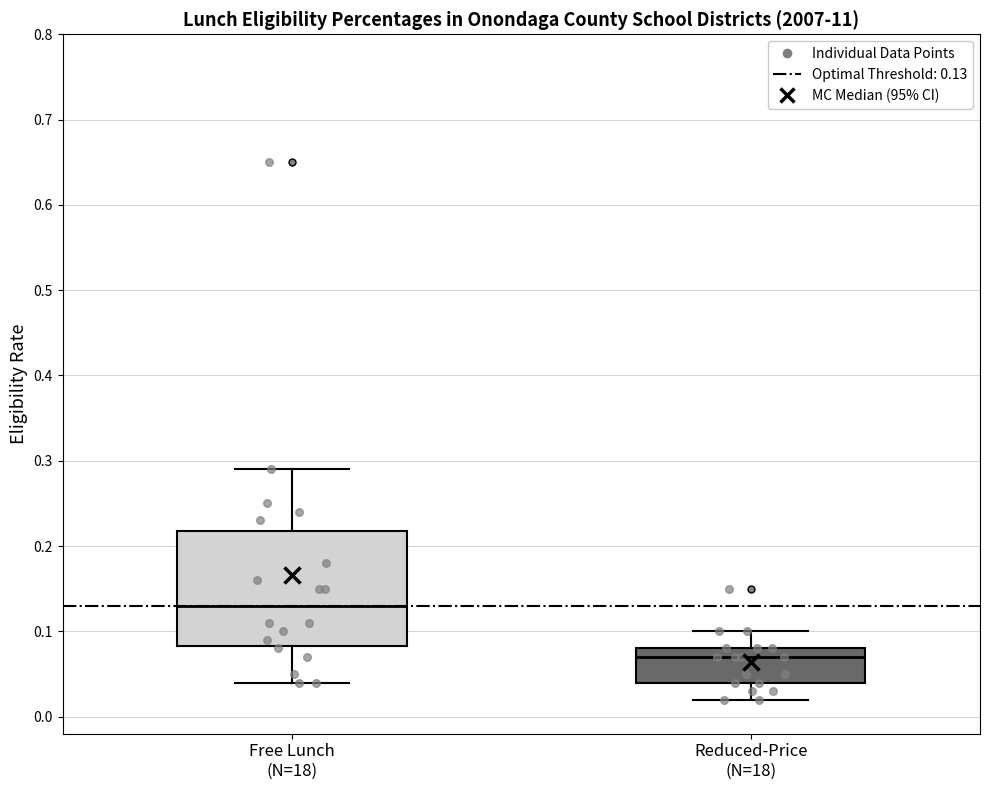

Comparing the boxes themselves (not the whiskers), which one is the tallest?

Free Lunch (N=18)